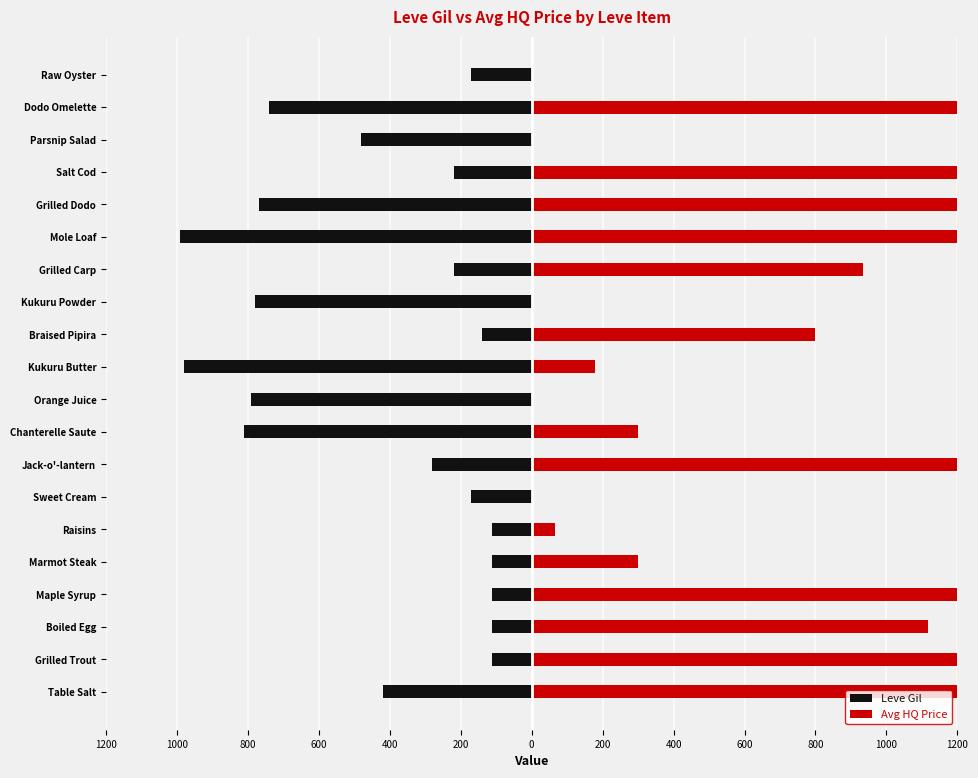

How many values in the Leve Gil series exceed -220?

8